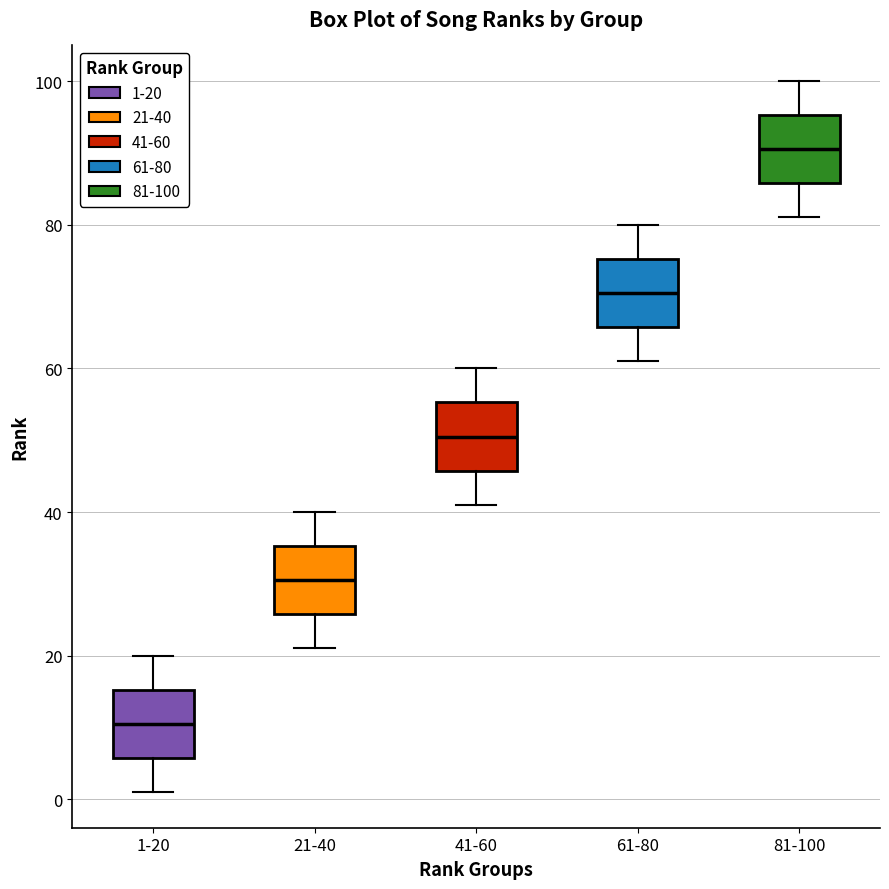

Which box has the highest median line?

81-100